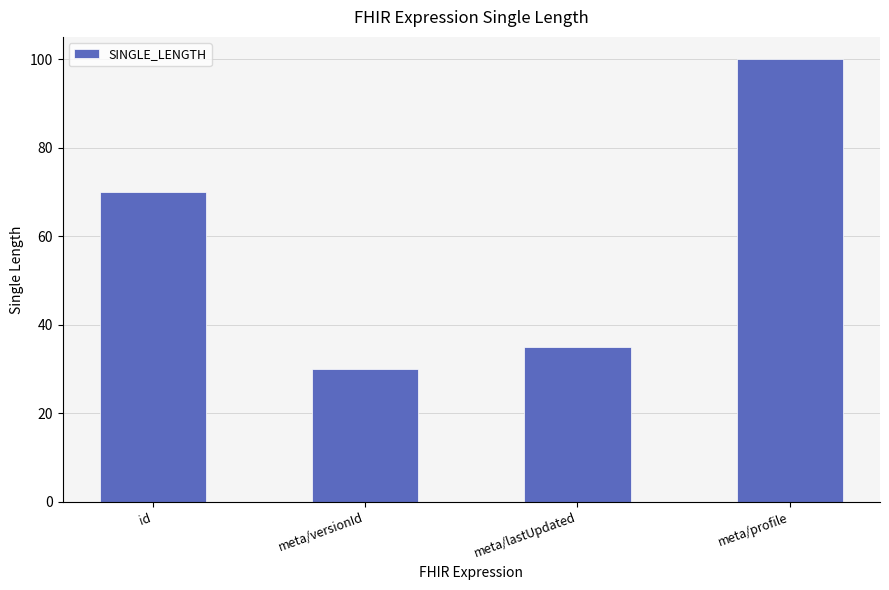

Reading right to left, transcribe all the data shown in this chart.

100	35	30	70